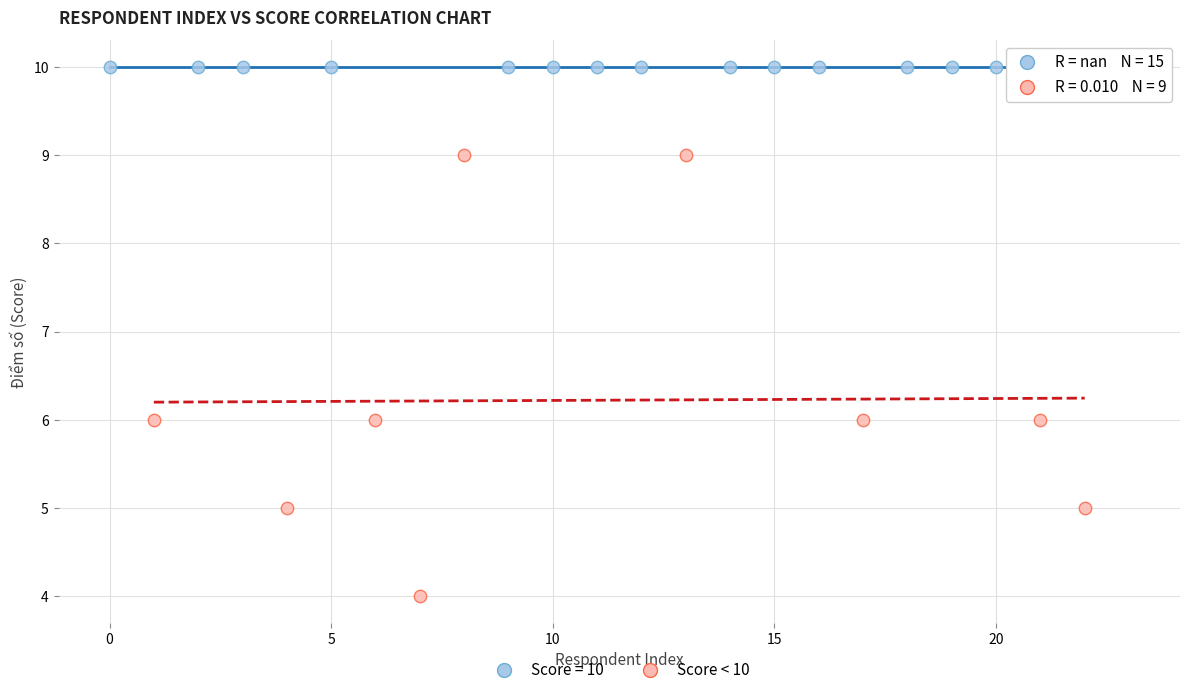

Which series reaches the maximum Y coordinate?

Score = 10